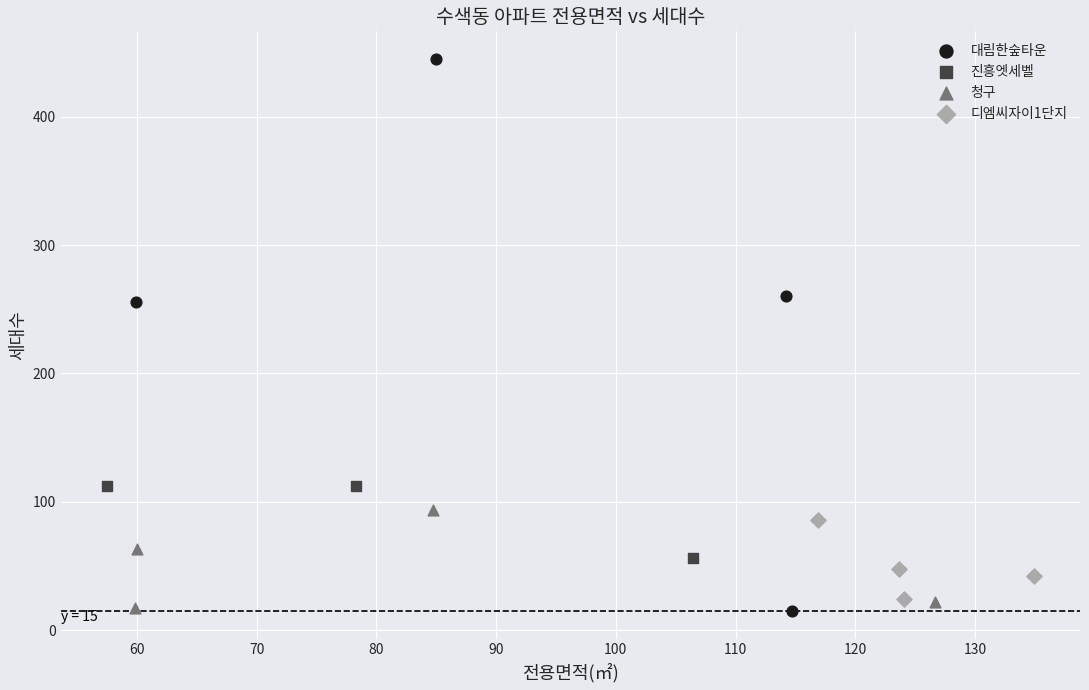

Which series has the widest spread of Y values?

대림한숲타운